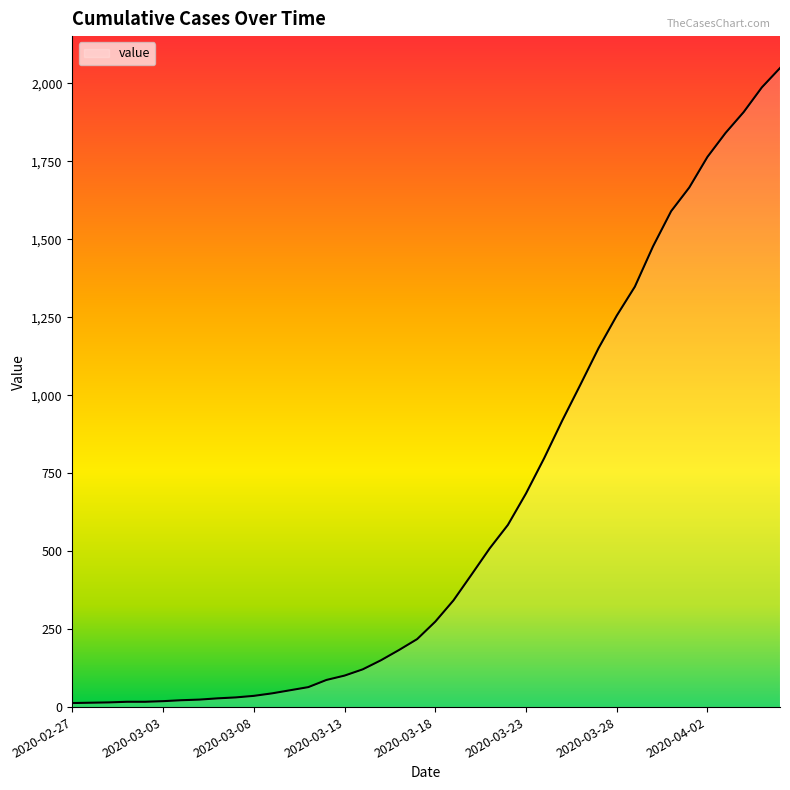

How many lines are shown in the chart?

1